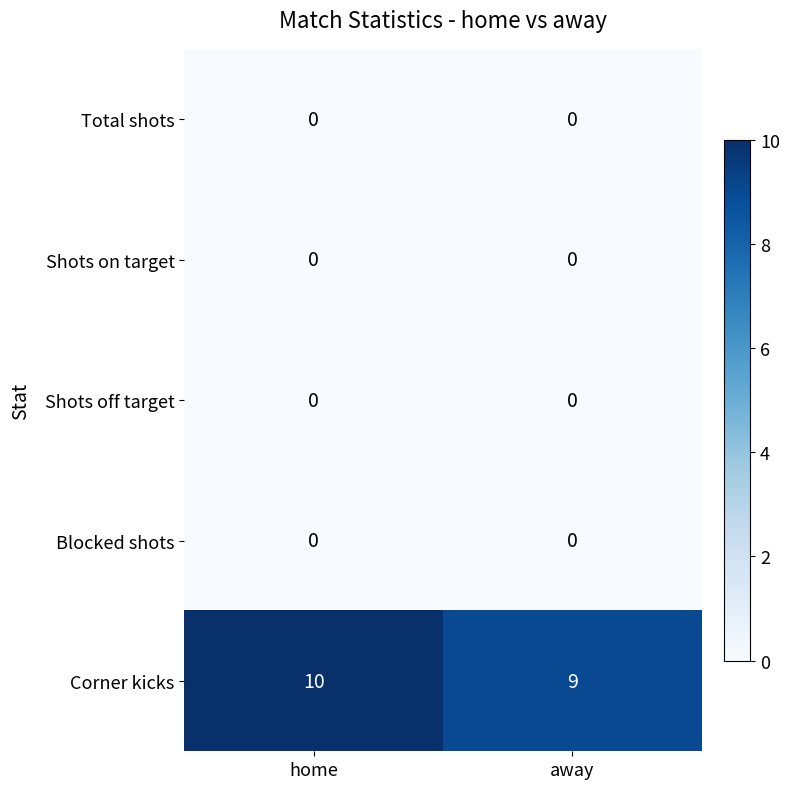

What is the maximum value shown in the chart?

10